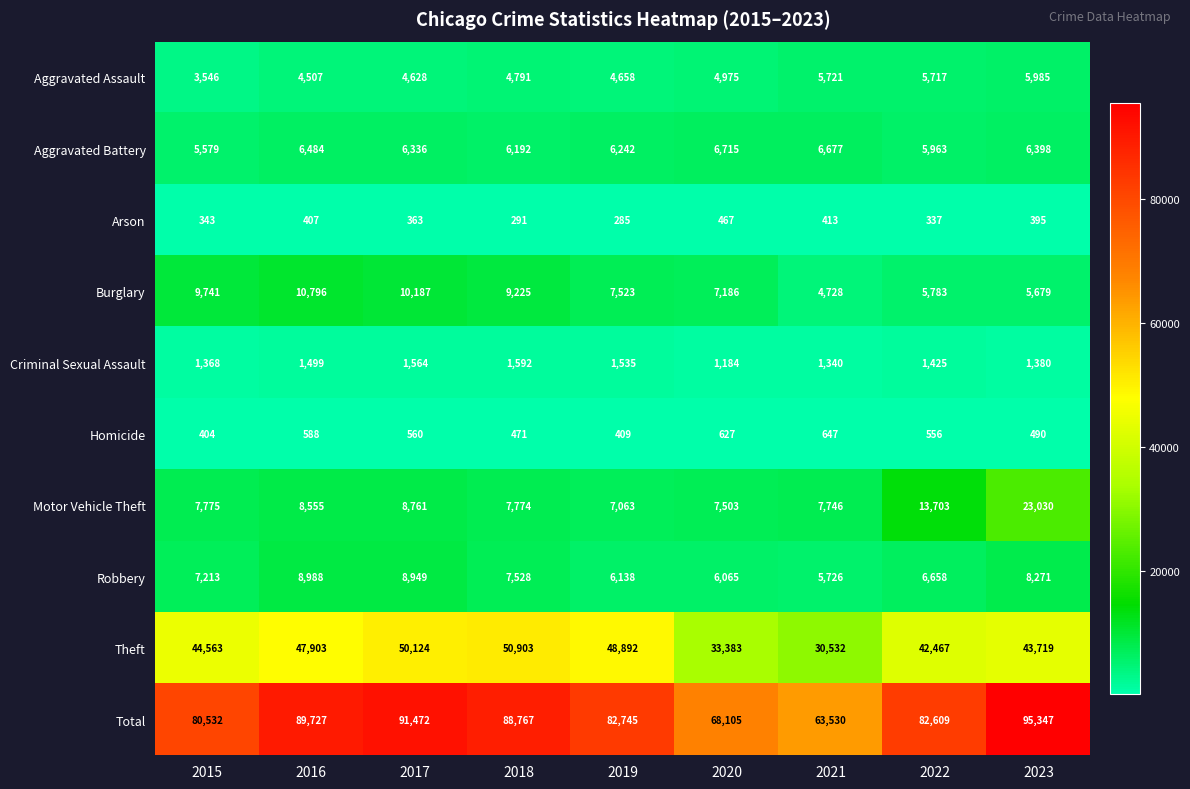

How many series are shown in this chart?

10